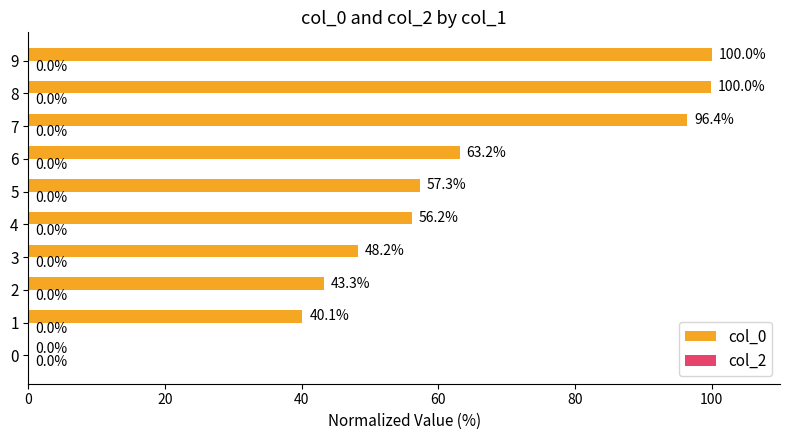

Count the number of data series in this chart.

1